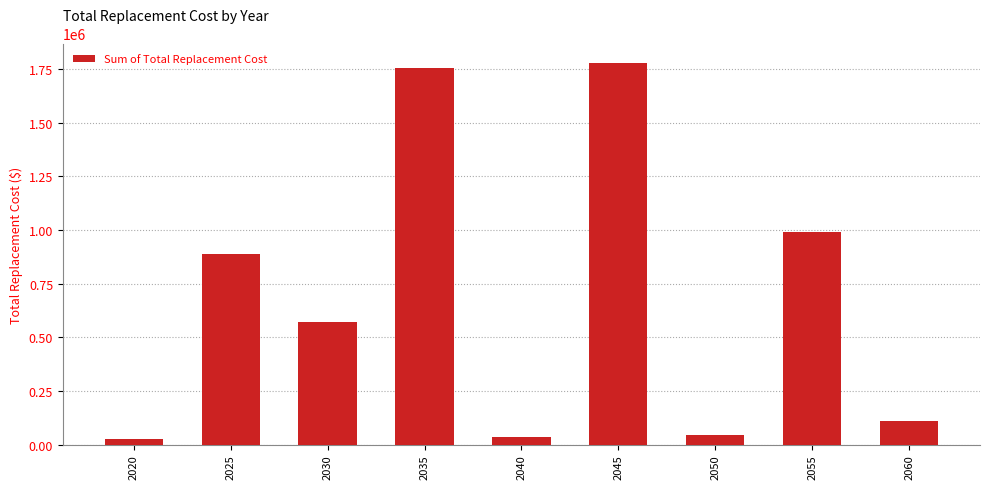

What is the difference between the values at 2060 and 2035?

1646900